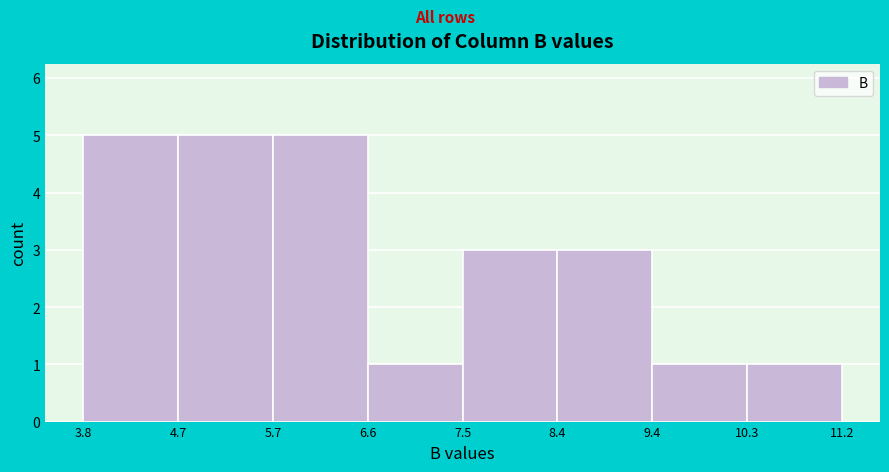

What is the height of the bar covering 9.4 to 10.3 on the x-axis? The values are not printed on the chart, so give them approximately, as read against the axis.

1